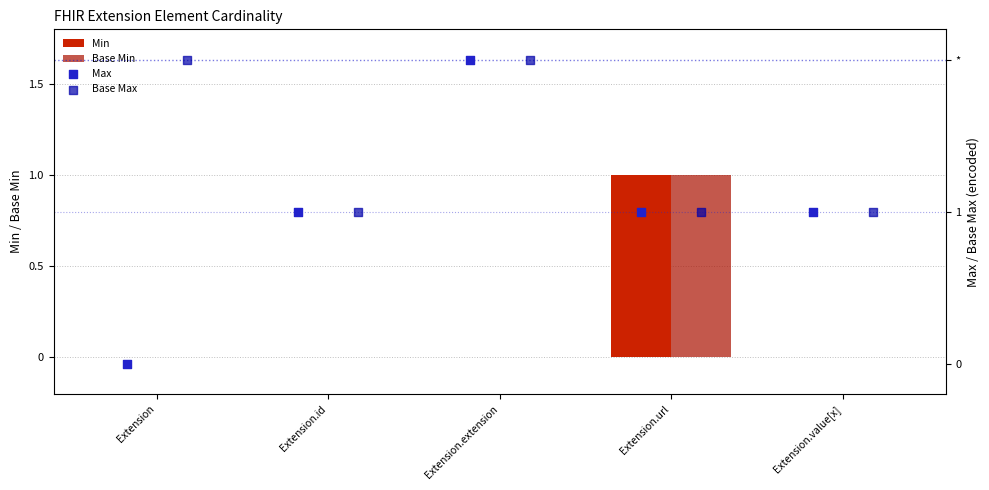

Which series has the widest spread of Y values?

Max